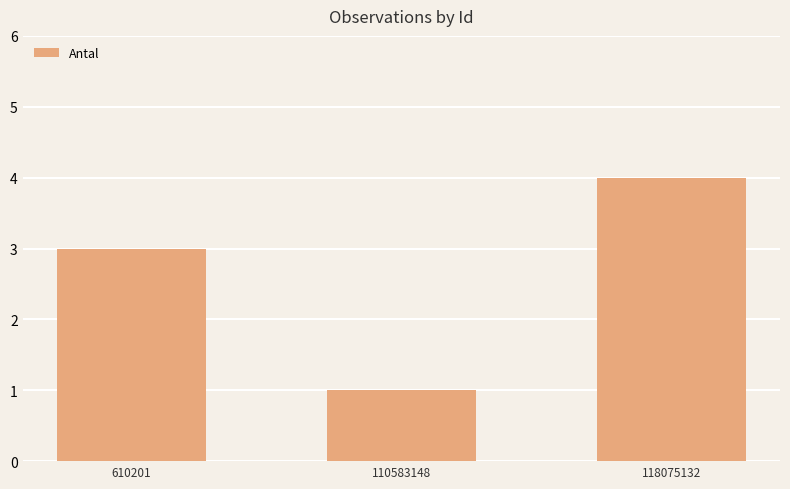

Reading left to right, transcribe all the data shown in this chart.

610201=3	110583148=1	118075132=4